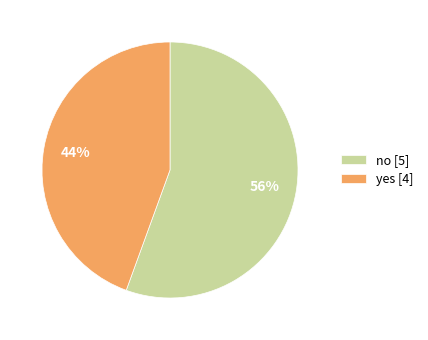

Which has a higher value, no or yes?

no